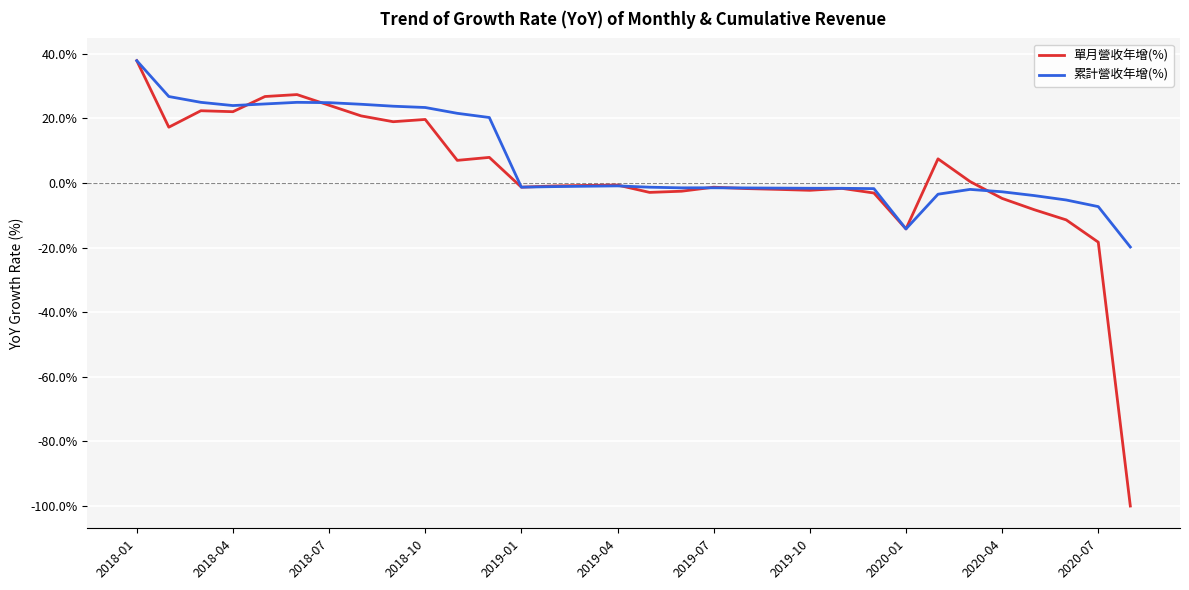

Which series has the largest range (max minus min)?

單月營收年增(%)